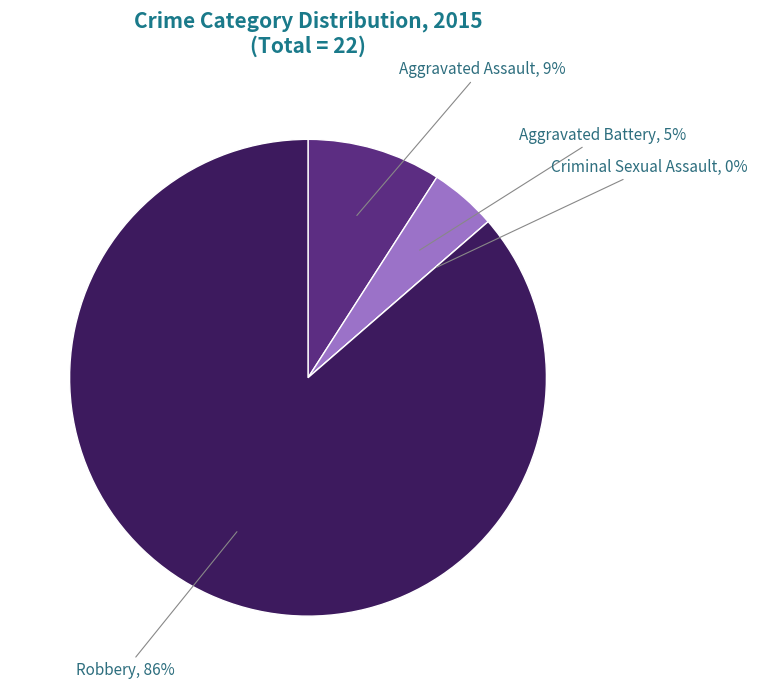

Which category has the biggest portion of the pie?

Robbery